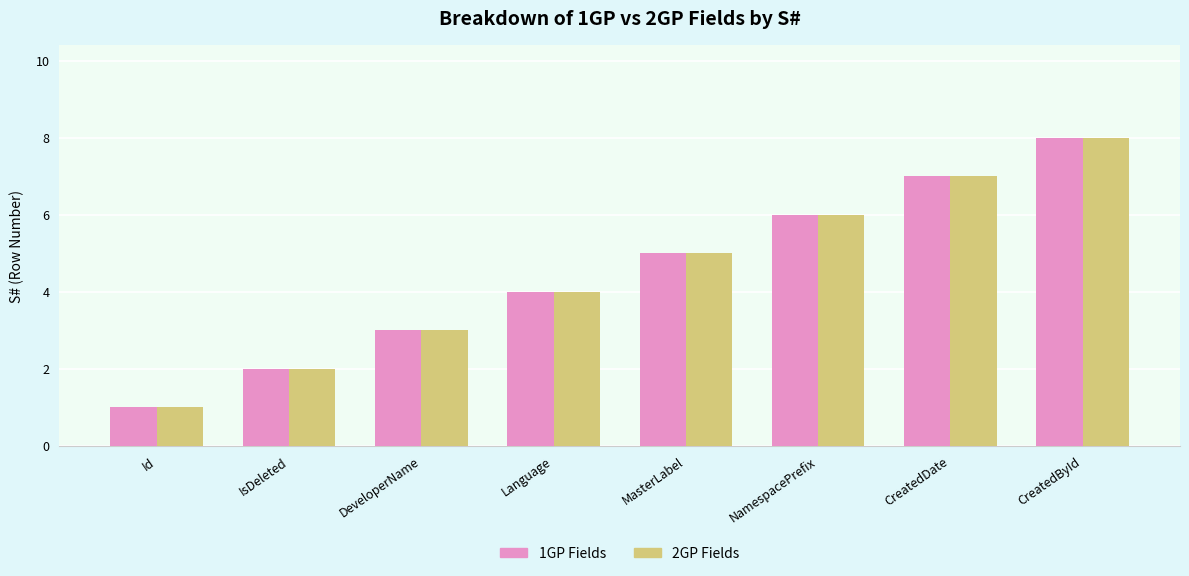

Count the number of categories in the chart.

8